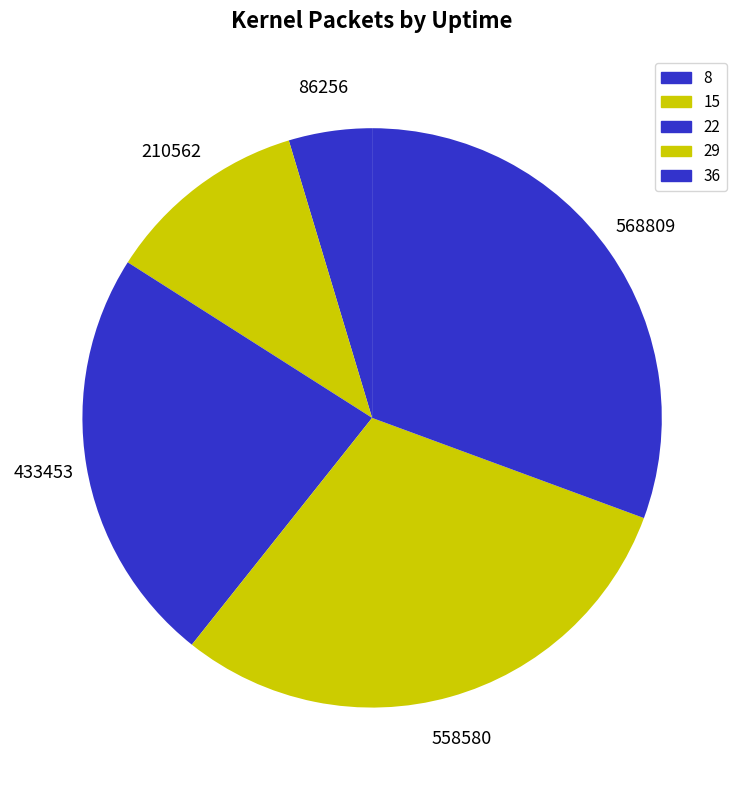

Rank the categories by value from lowest to highest.

8, 15, 22, 29, 36